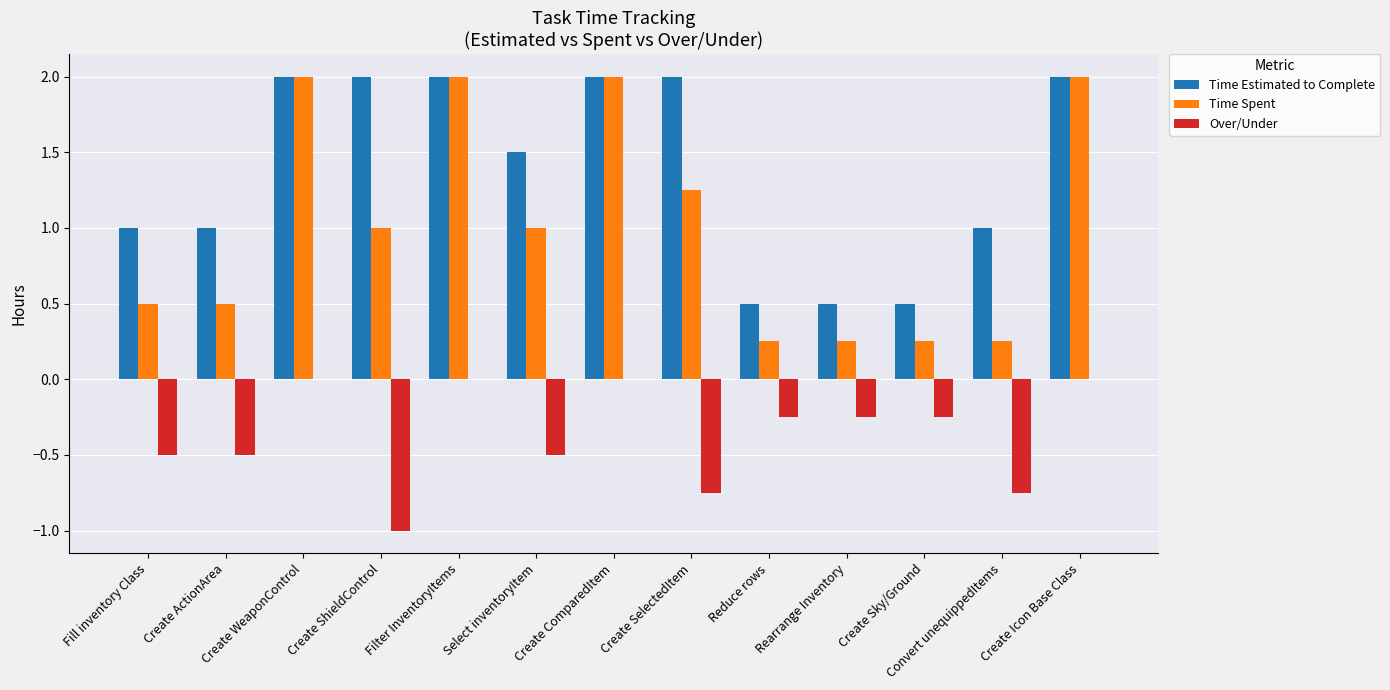

What is the approximate value of Time Spent at Create ComparedItem?

2.0